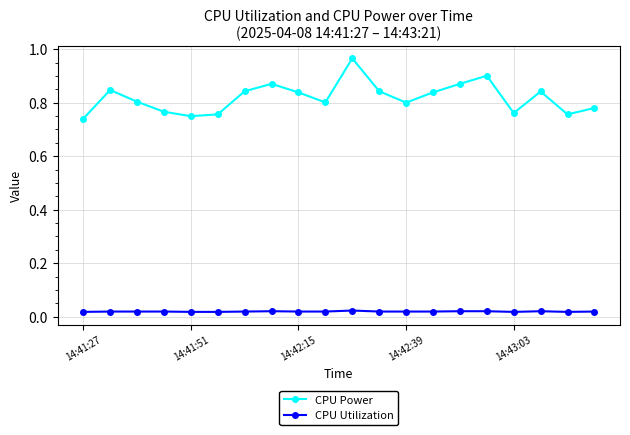

What are all the series names shown in the legend?

CPU Power, CPU Utilization